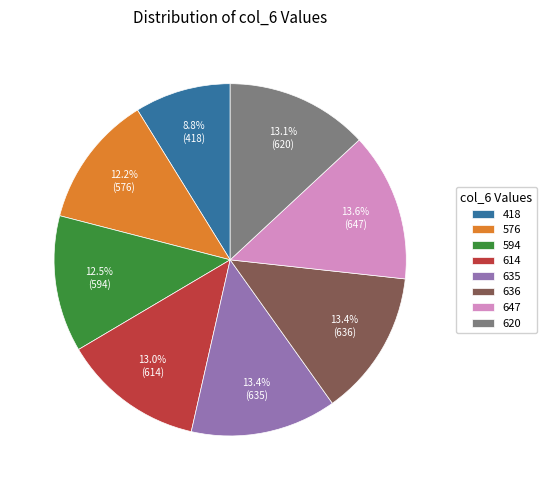

Count the number of slices in the pie.

8